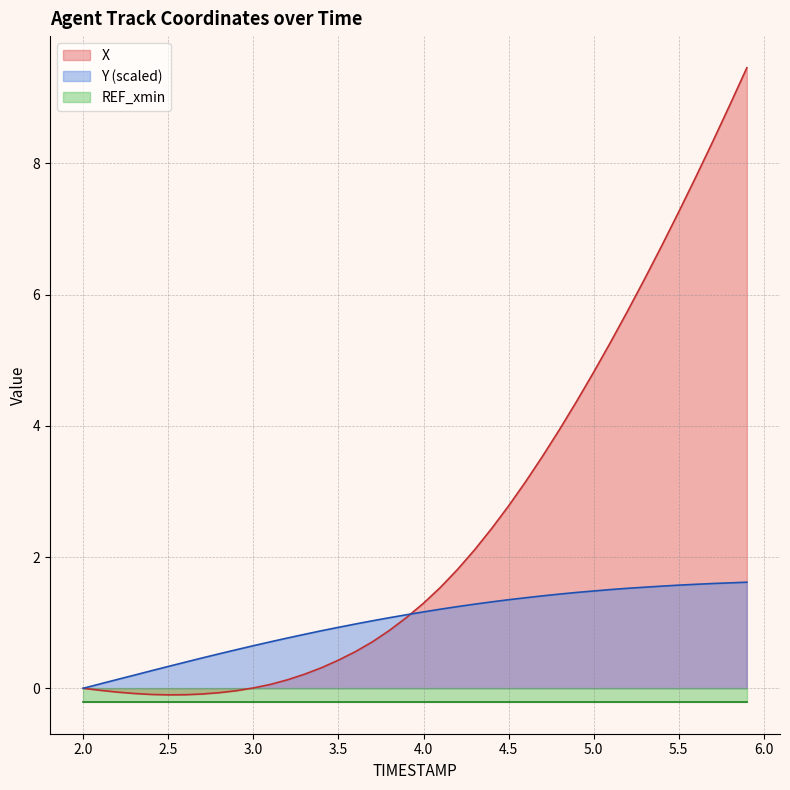

The X series shows 0.0 at 2.0. True or false?

True